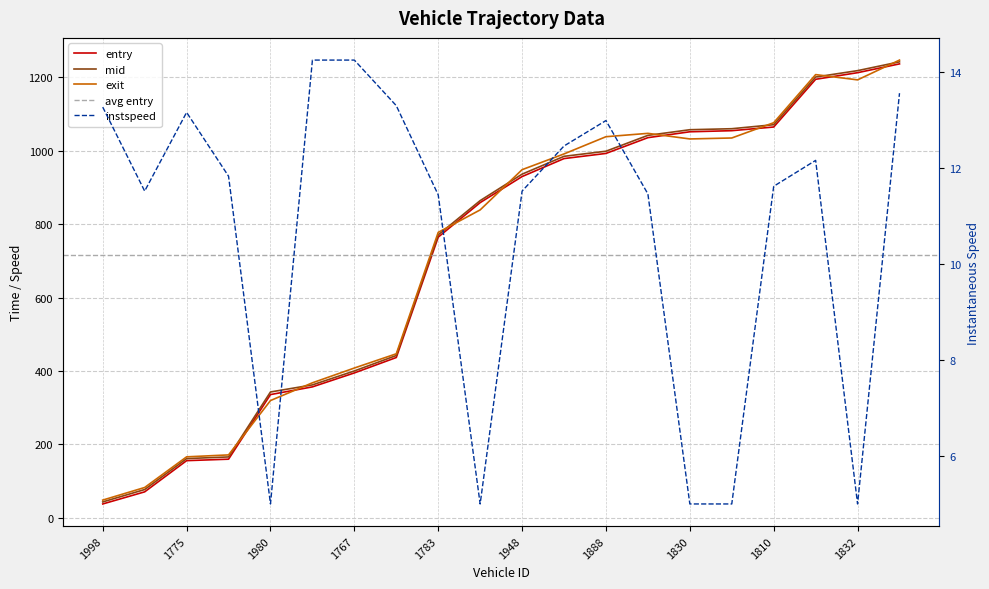

List the labels in order of entry value, largest first.

1809, 1832, 1842, 1810, 1993, 1830, 1785, 1888, 1915, 1948, 1861, 1783, 1807, 1767, 1793, 1980, 1969, 1775, 1886, 1998